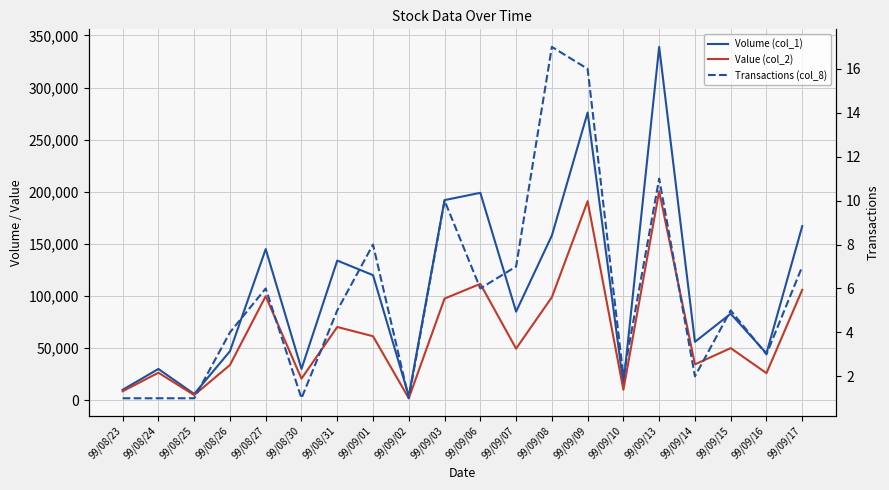

At which label does Volume (col_1) reach its minimum?

99/09/02